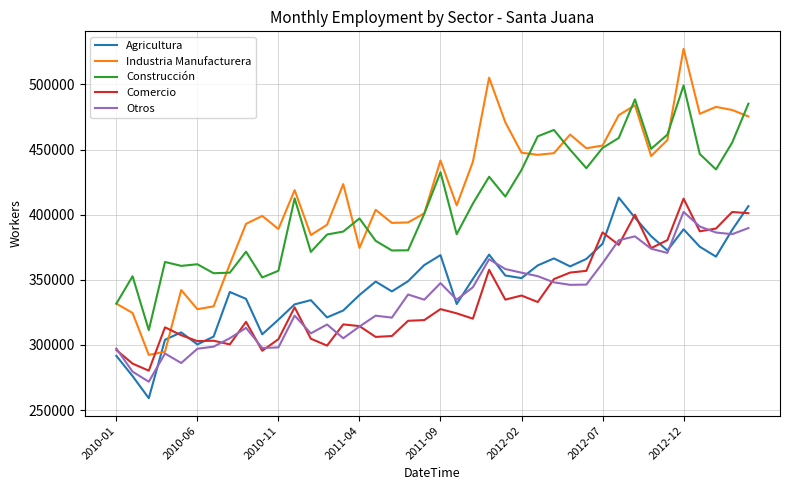

True or false: Industria Manufacturera and Agricultura intersect in this chart.

True